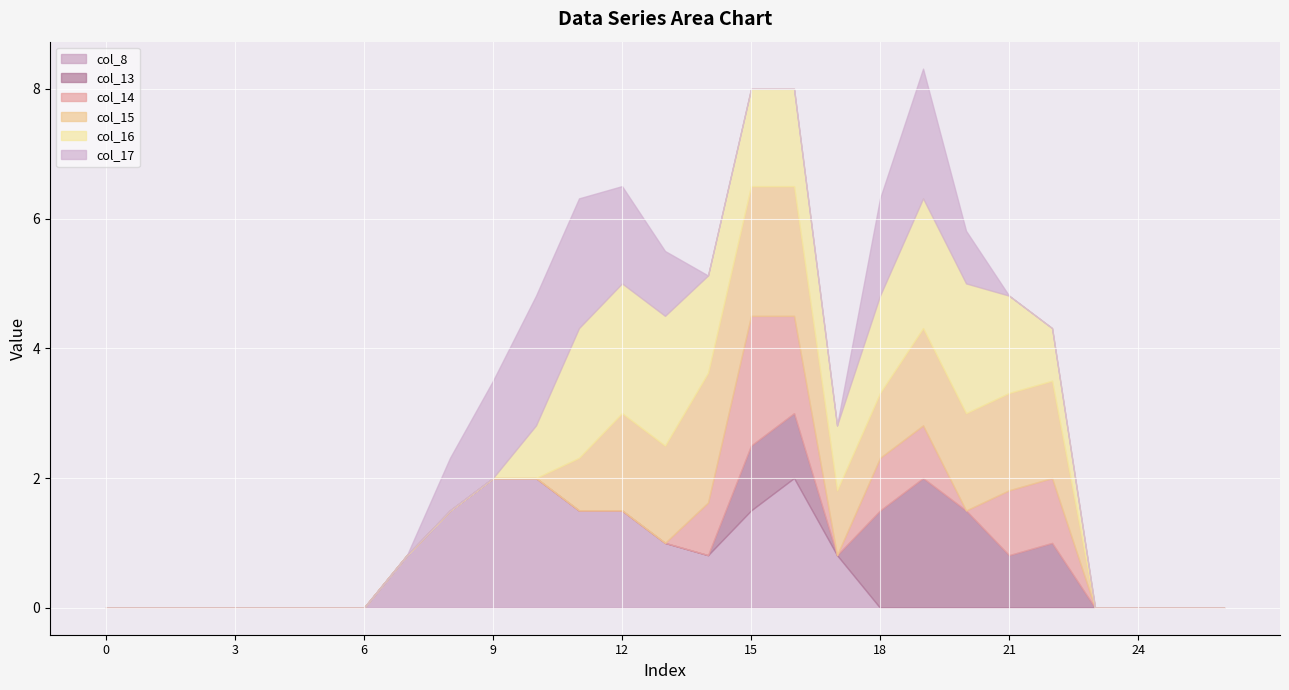

What is the difference between the maximum and second lowest values in the col_15 series?

2.0